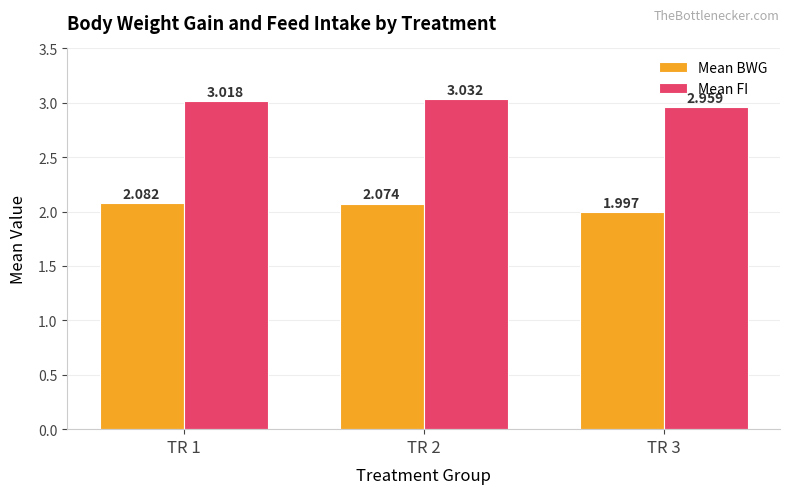

Rank the categories by Mean BWG value from highest to lowest.

TR 1, TR 2, TR 3